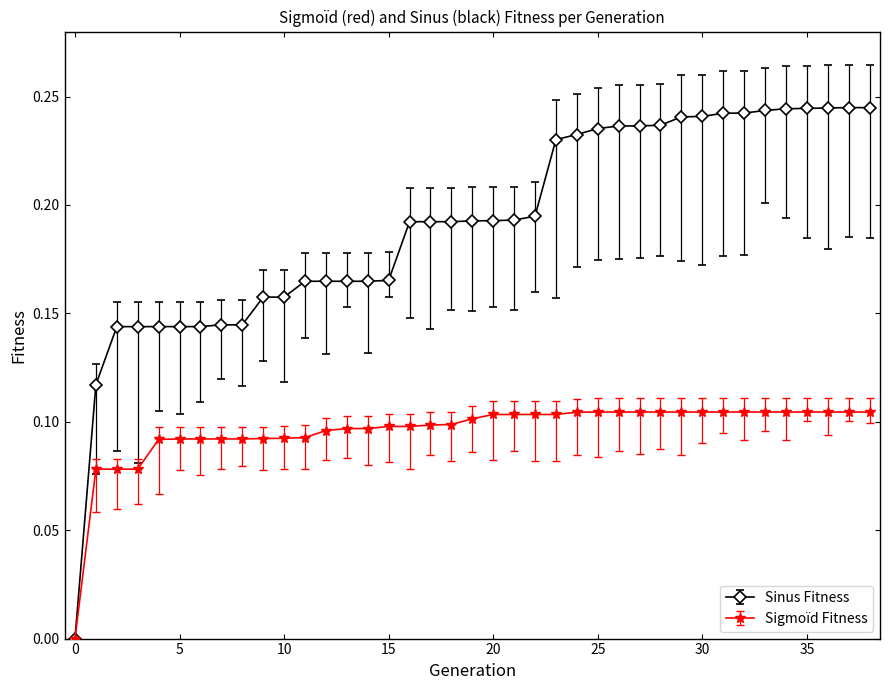

List the series in order of their overall mean, lowest first.

Sigmoïd Fitness, Sinus Fitness